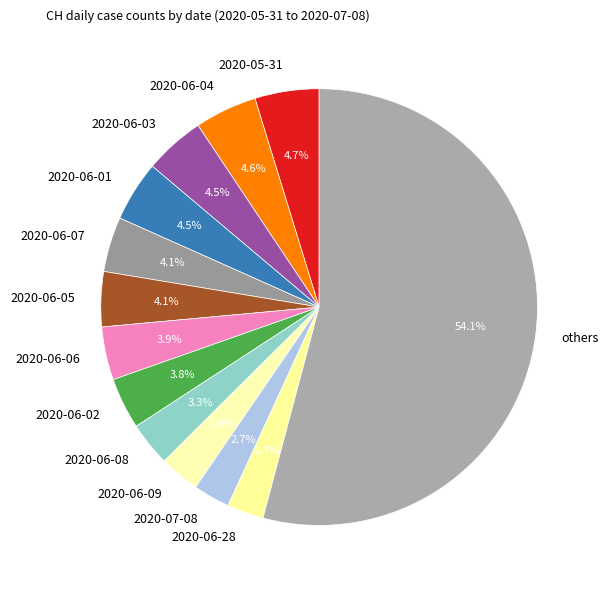

To the nearest percent, what is the average slice percentage?

8%